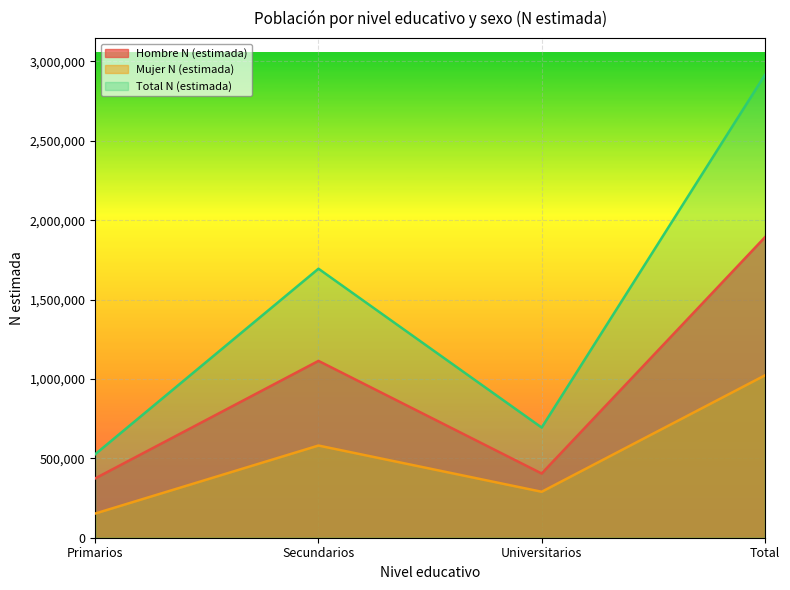

Reading left to right, what are all the values shown in this chart?

Hombre N (estimada): 373927	1113799	404462	1892188
Mujer N (estimada): 152469	580608	289415	1022492
Total N (estimada): 526396	1694407	693878	2914681